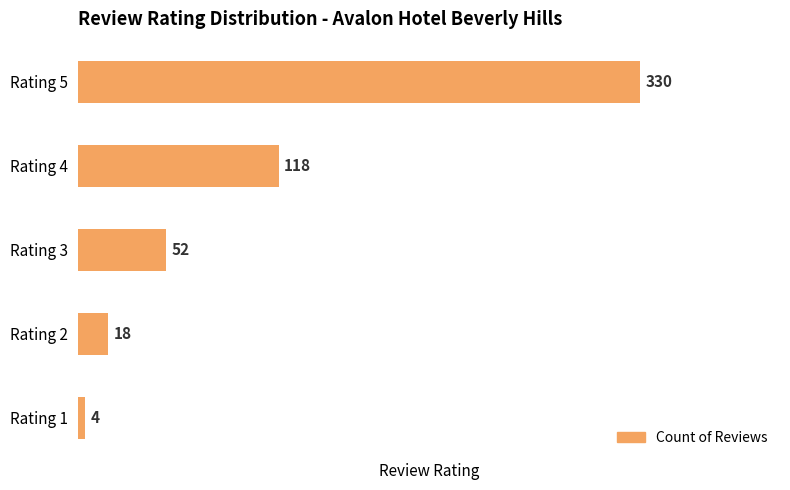

What is the sum of the values at 1 and 5?

334